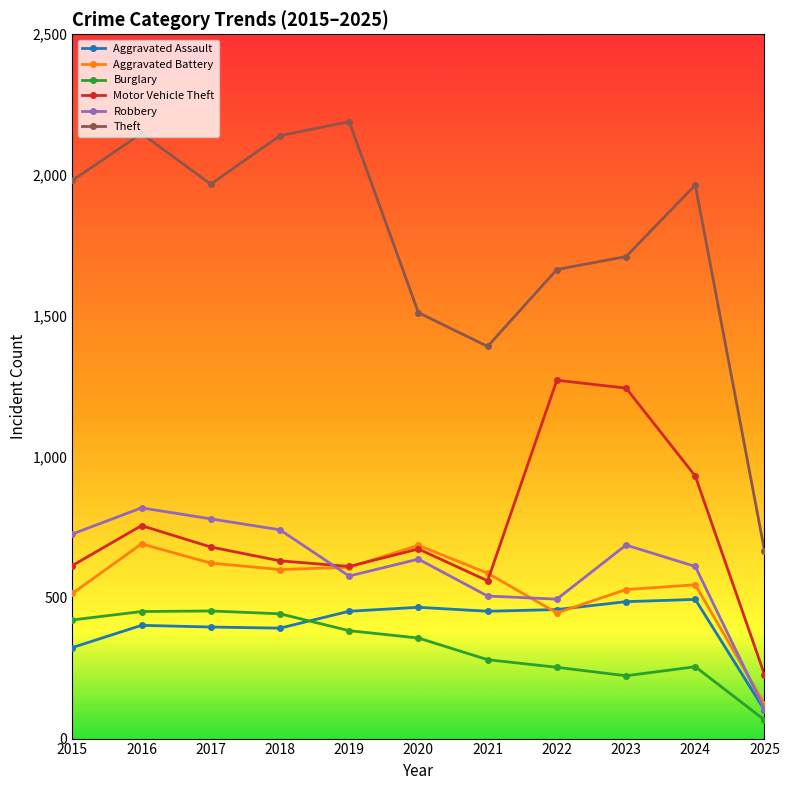

At which label does Burglary reach its minimum?

2025